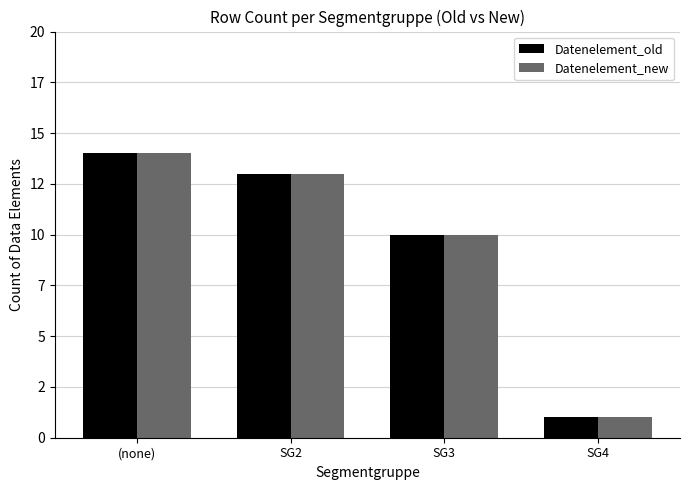

At how many categories does at least one series exceed 12?

2